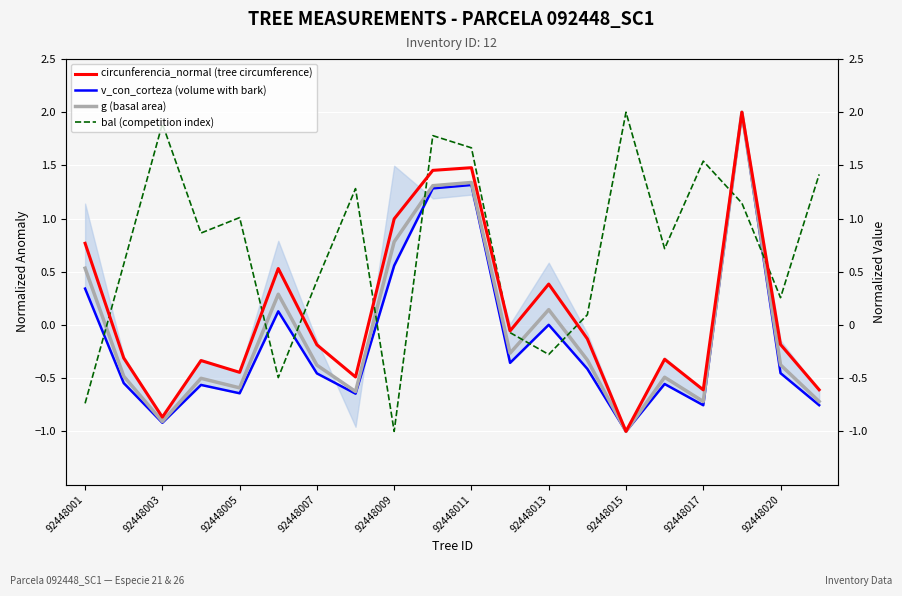

What is the sum of all g (basal area, 5-pt avg) values?

-1.0